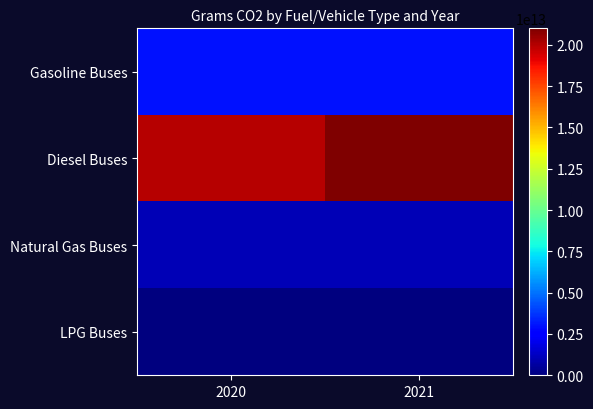

Reading left to right, what are all the values shown in this chart?

Gasoline Buses: 2020=3000000000000	2021=3000000000000
Diesel Buses: 2020=20000000000000	2021=21000000000000
Natural Gas Buses: 2020=1000000000000	2021=1000000000000
LPG Buses: 2020=0	2021=0